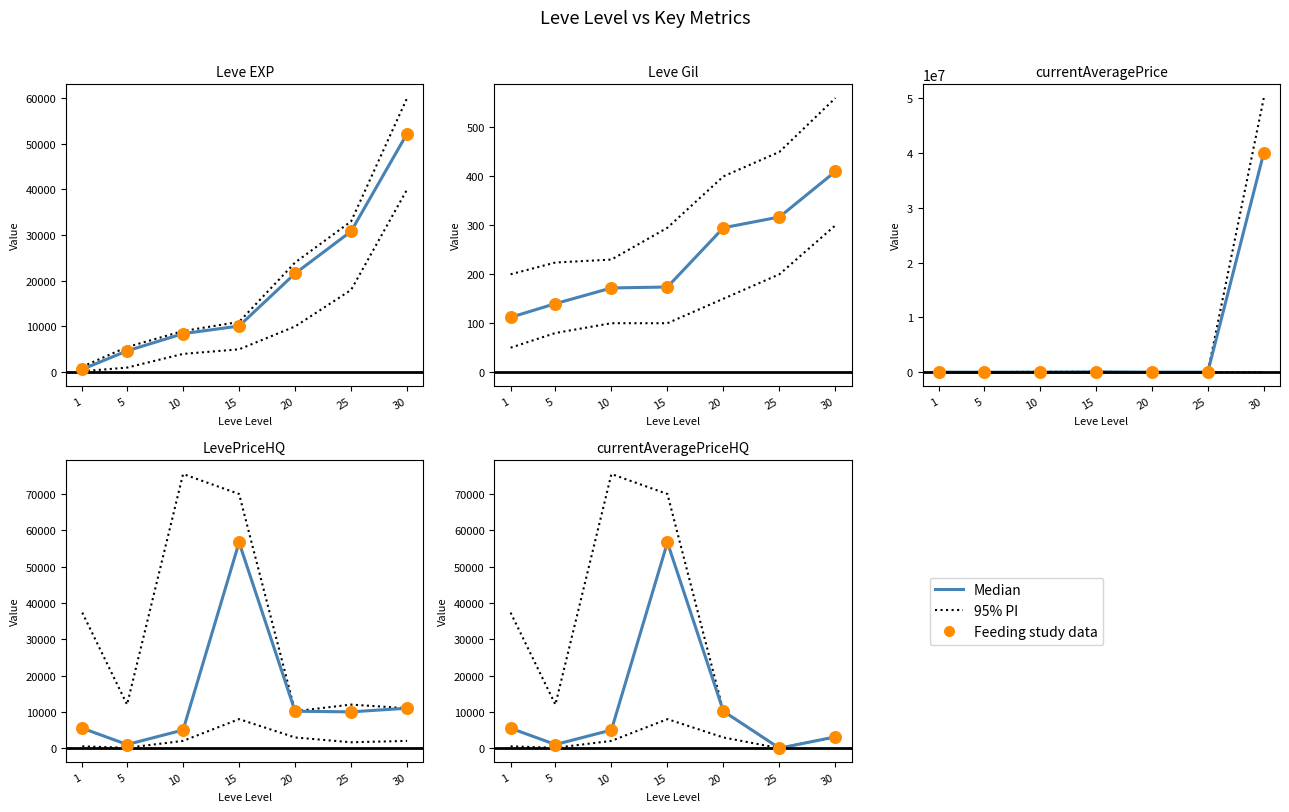

Which series has the largest total across all categories?

95% PI